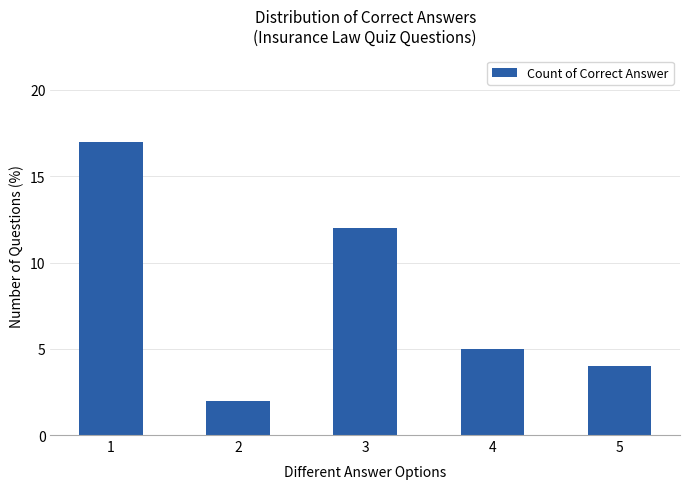

What is the change in value from 2 to 4?

+3